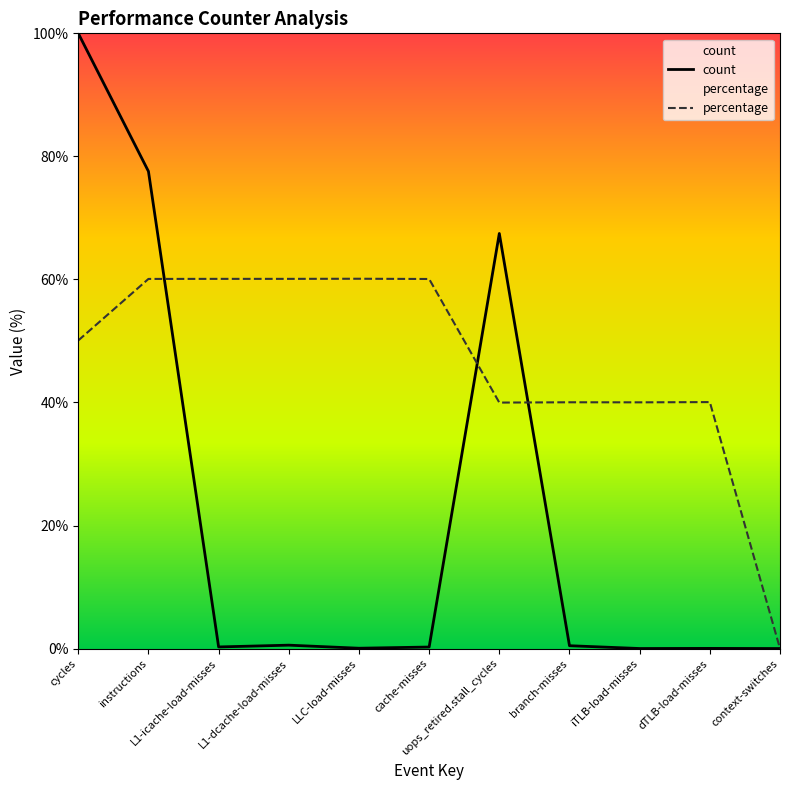

What is the label of the 10th point from the right?

instructions